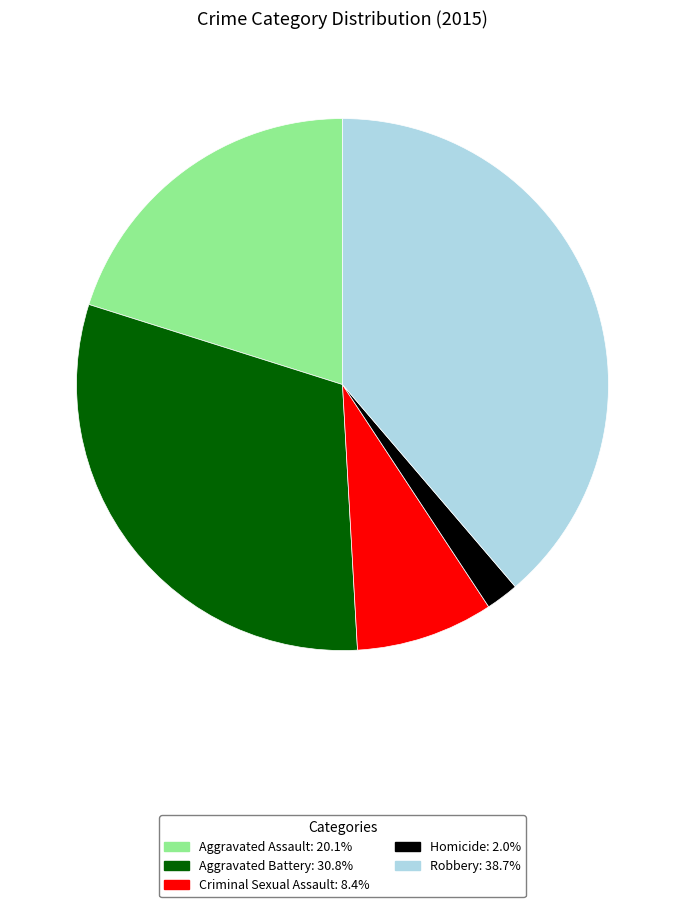

The Robbery slice represents 39% of the pie. True or false?

True